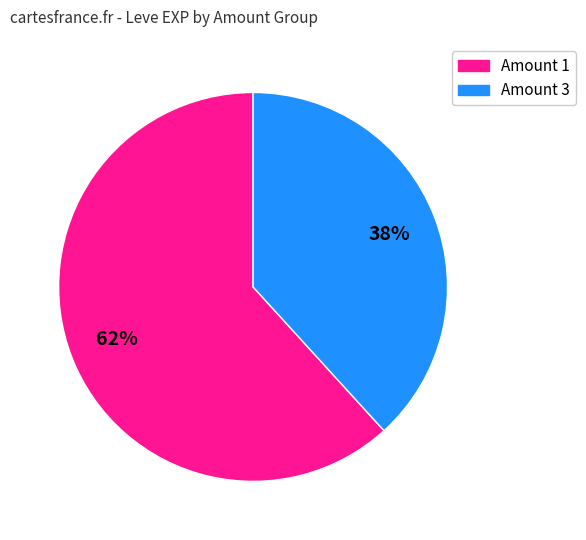

Is there any slice that represents more than half of the pie?

Yes